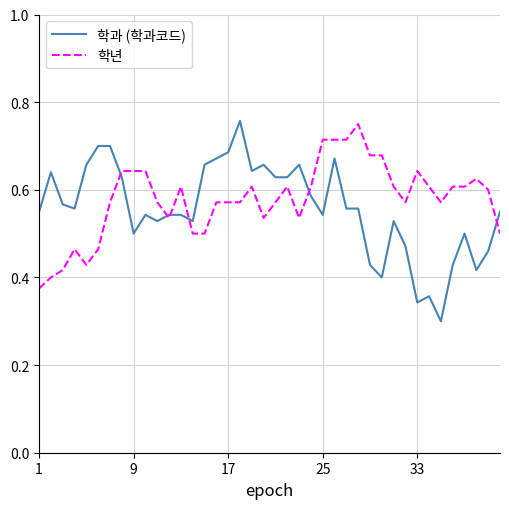

Which series has the largest total across all categories?

학년